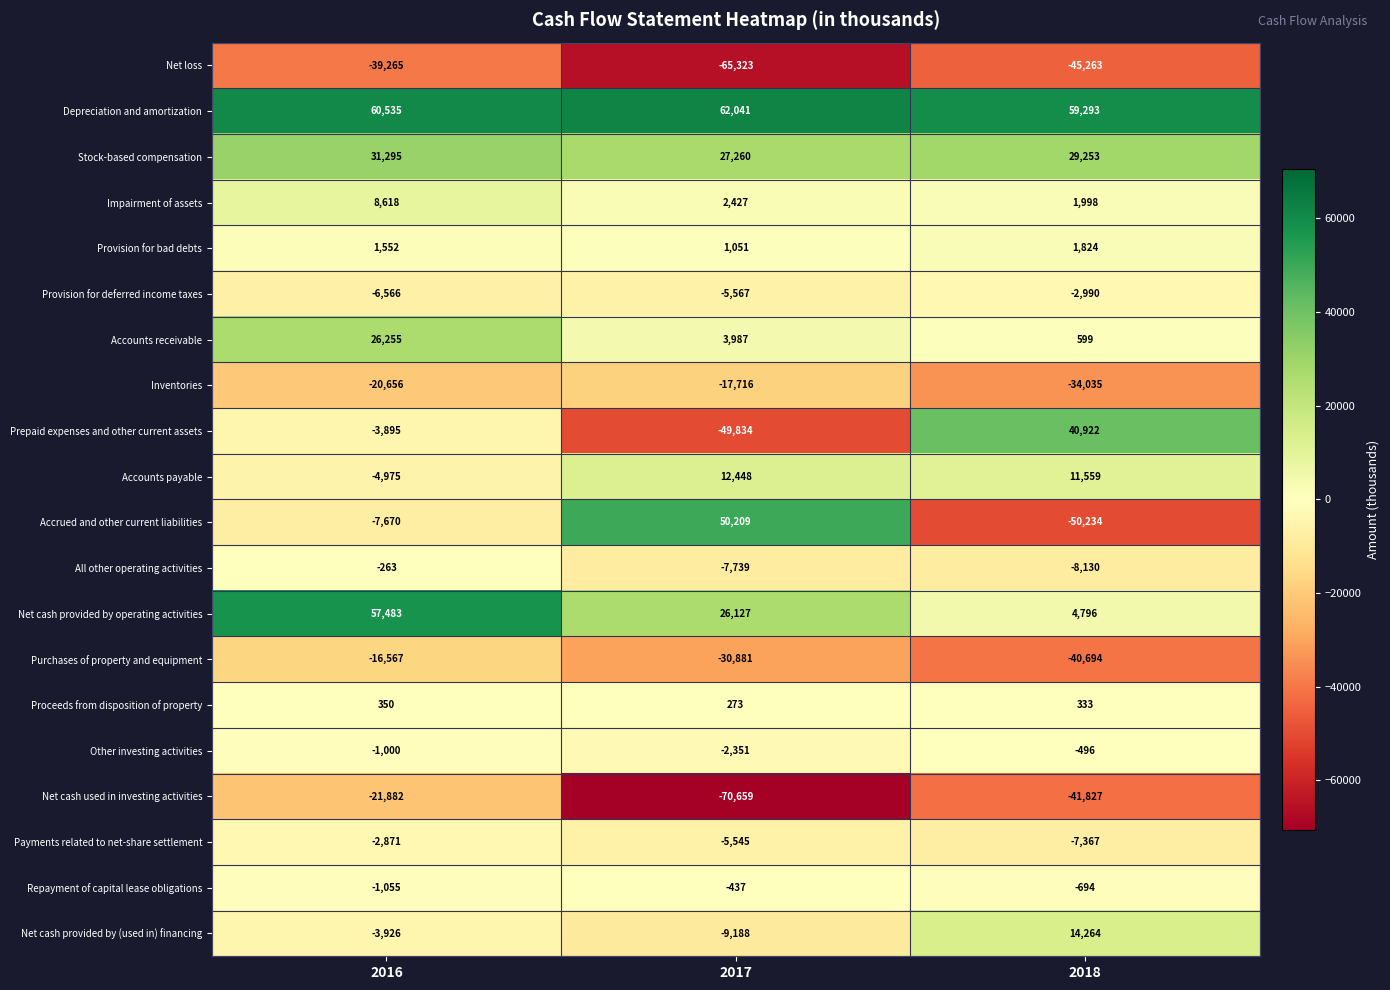

How many distinct data groups are displayed?

20